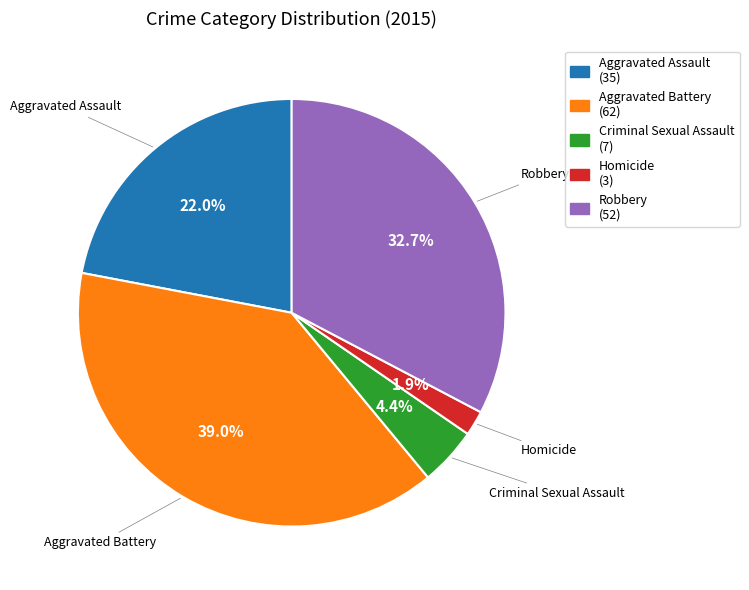

What portion of the pie excludes Robbery?

67.3%